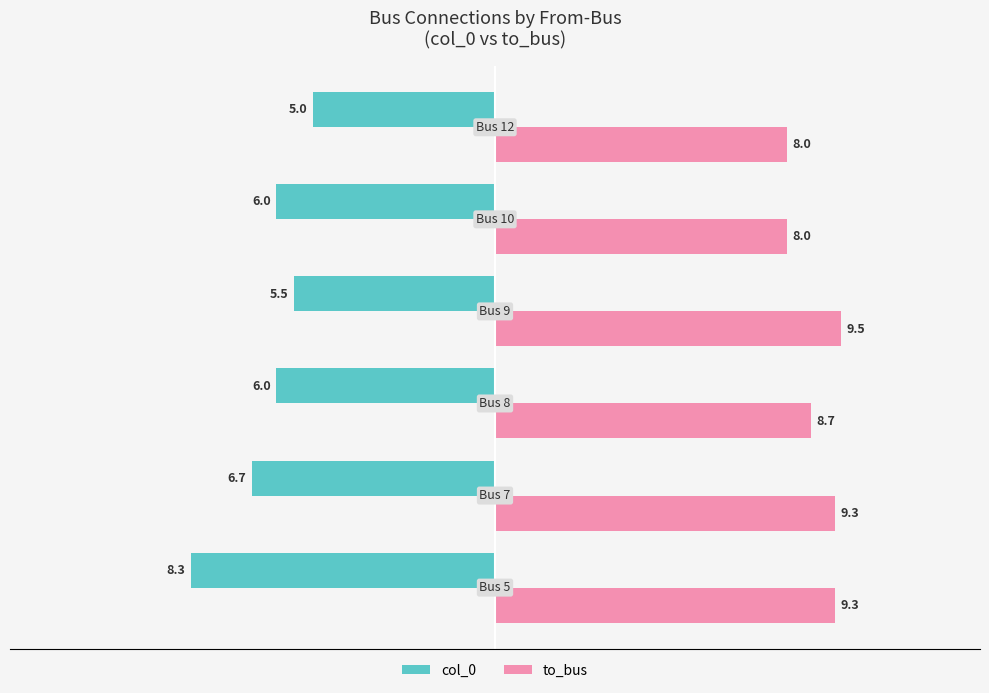

Count the to_bus values in the range 8 to 9.

3